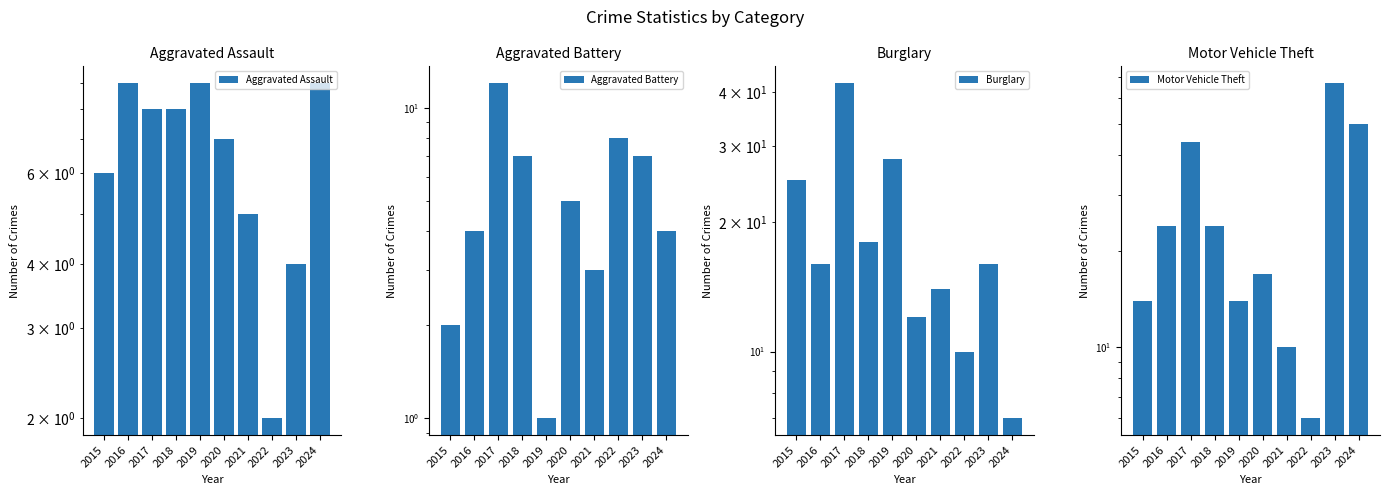

True or false: Burglary has a value of 4 at 2020.

False